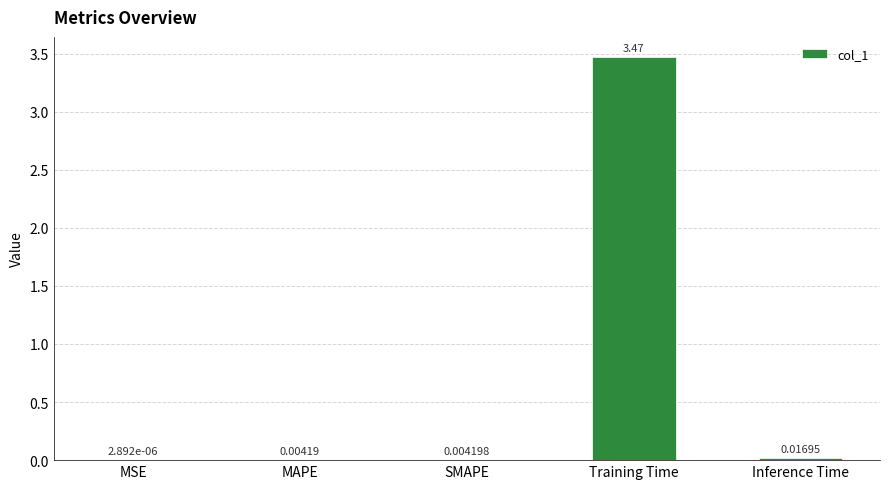

Between SMAPE and Training Time, which is larger?

Training Time